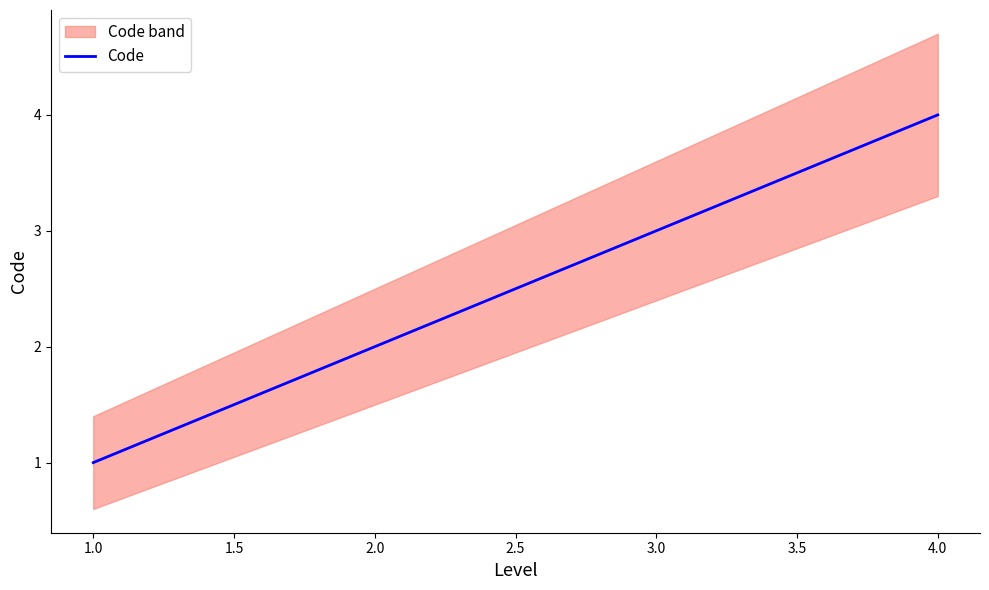

What is the maximum value shown in the chart?

4